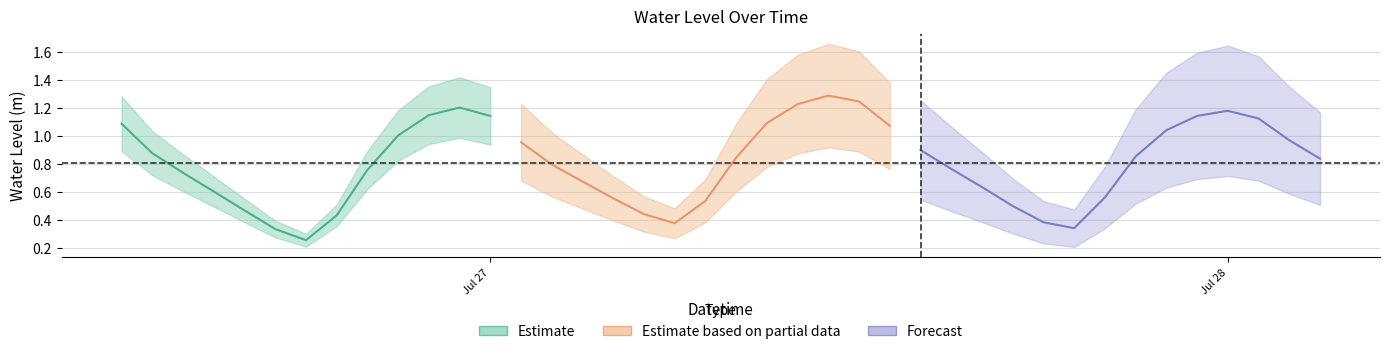

Is it true that the value at 16 is 0.2?

False